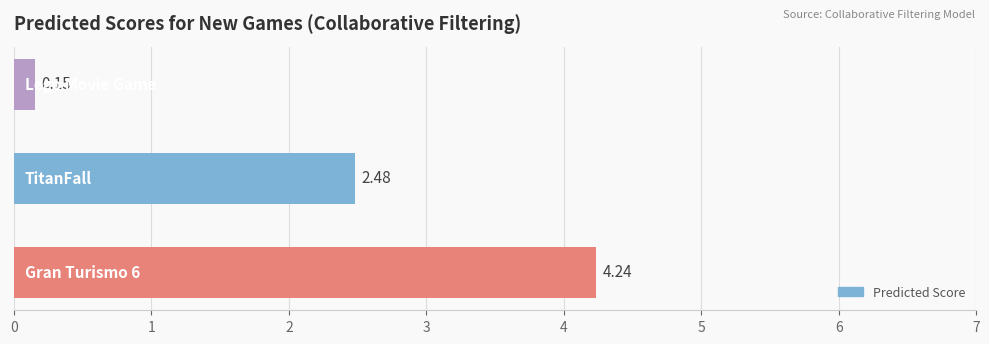

What is the difference between the maximum and minimum values?

4.1